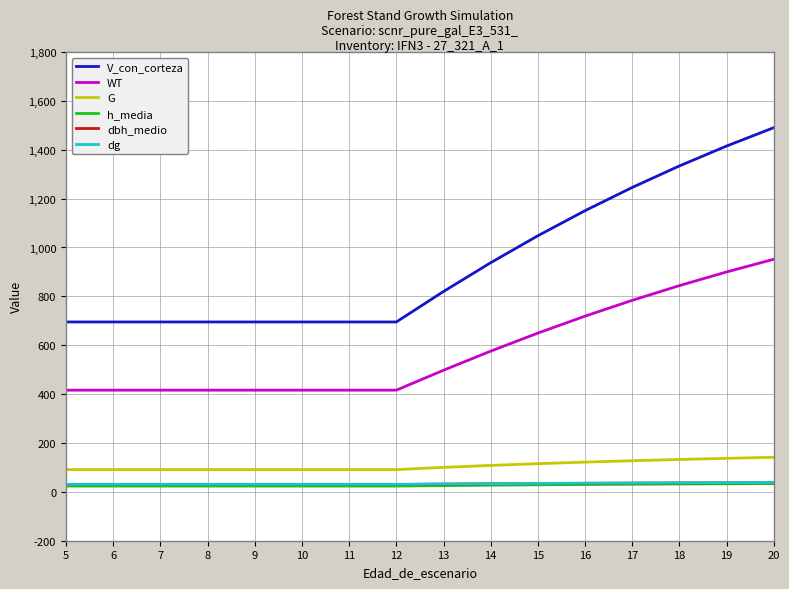

Is the value of dg at 10 greater than the value of V_con_corteza at 6?

No